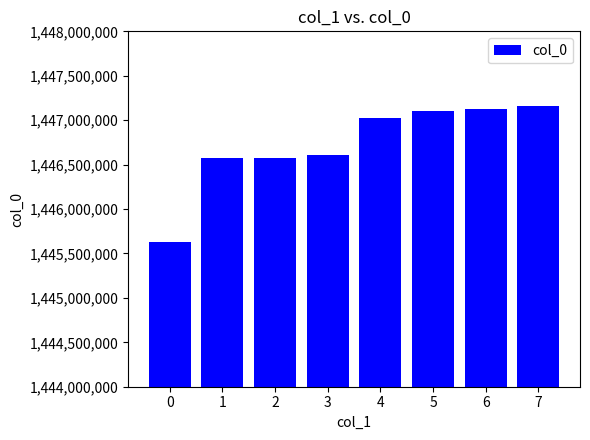

What is the value of the 2nd bar from the left?

1446571054